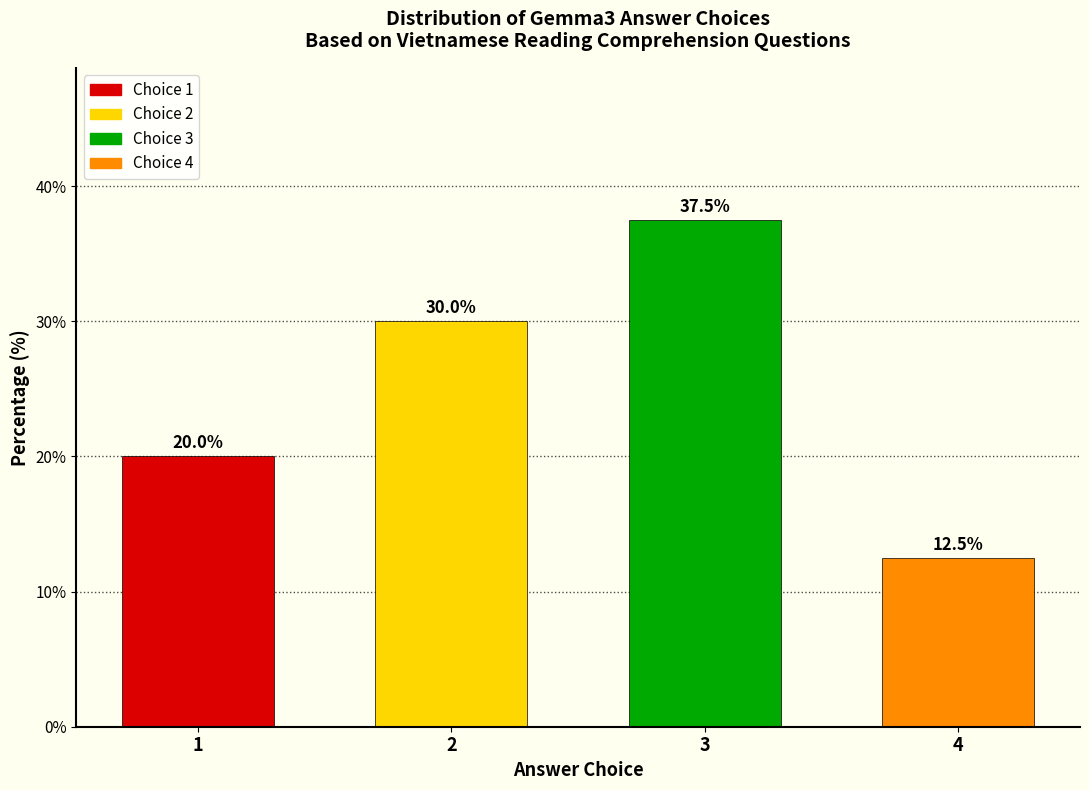

Reading right to left, extract all data points from this chart.

12.5	37.5	30.0	20.0